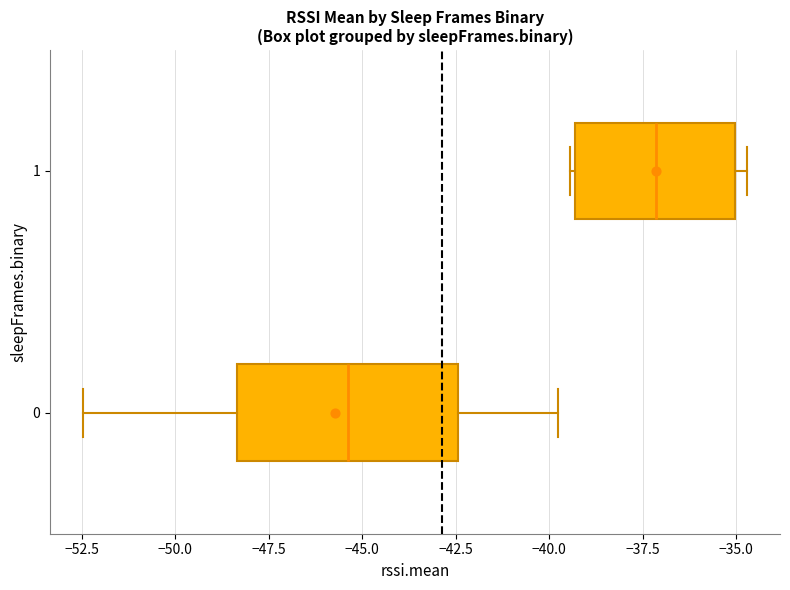

Reading bottom to top, transcribe this box plot: for each box, give where its median line is, the range the box spans, and where its two whiskers end, as read against the x-axis. The values are not printed on the chart, so give them approximately, as read against the axis.

0: median -45.5, box -48.5 to -42.5, whiskers -52.5 to -40.0
1: median -37.0, box -39.5 to -35.0, whiskers -39.5 to -34.5